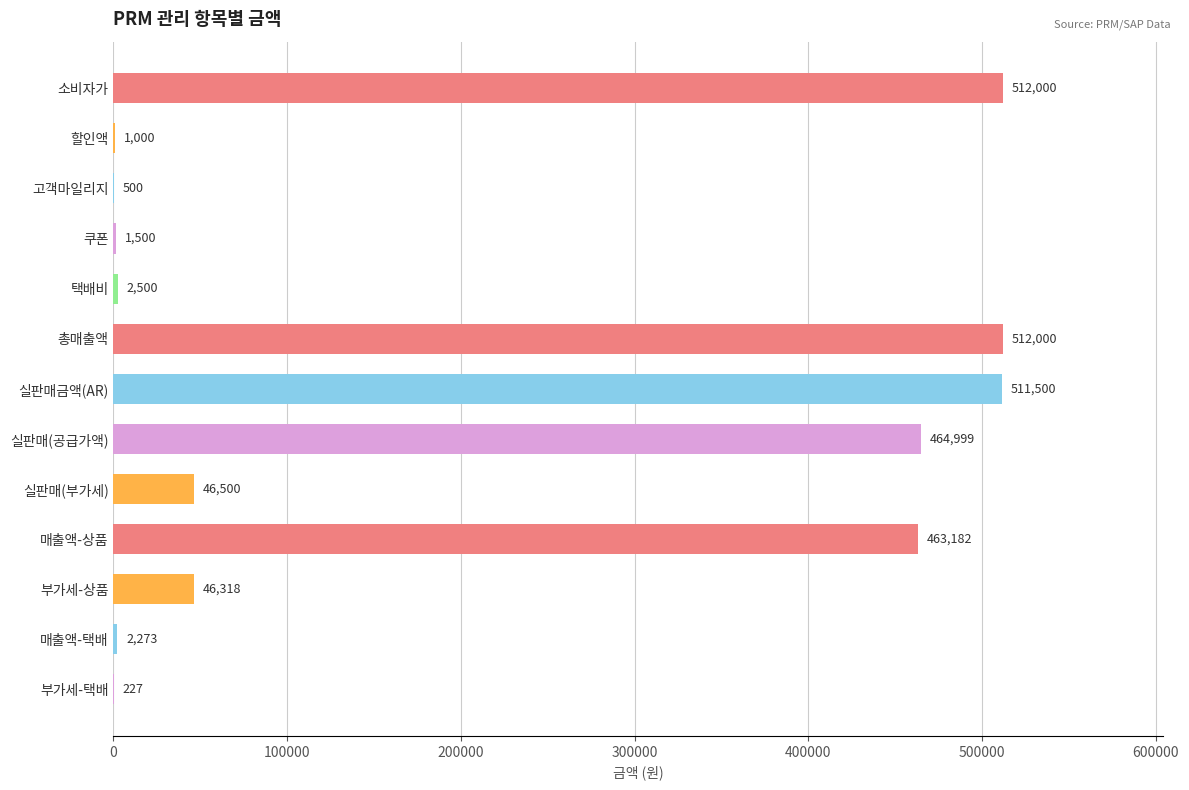

Reading top to bottom, what are all the values shown in this chart?

소비자가=512000	할인액=1000	고객마일리지=500	쿠폰=1500	택배비=2500	총매출액=512000	실판매금액(AR)=511500	실판매(공급가액)=464999	실판매(부가세)=46500	매출액-상품=463182	부가세-상품=46318	매출액-택배=2273	부가세-택배=227